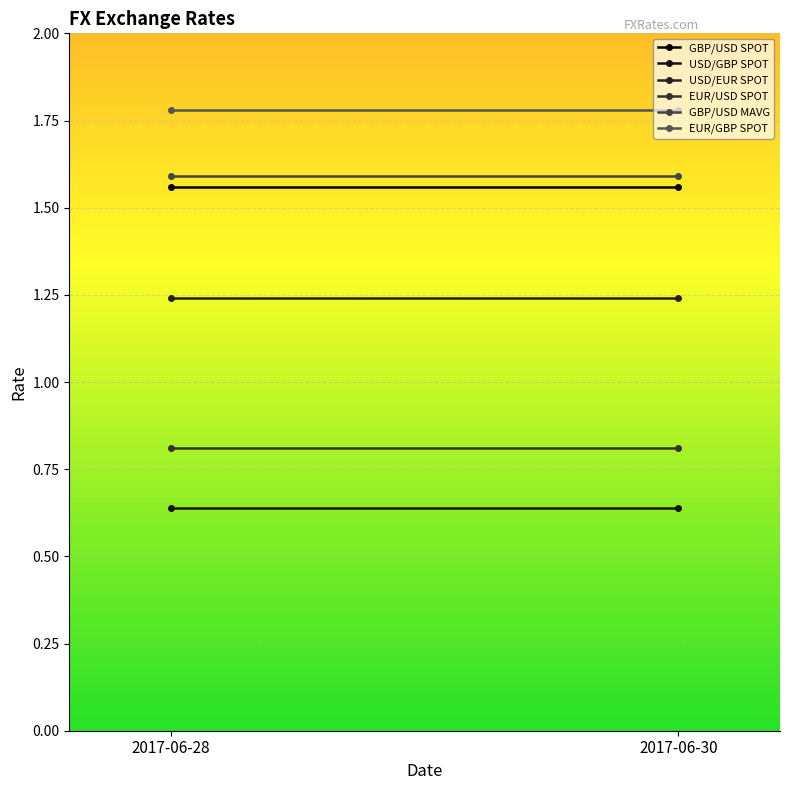

Which series has the largest total across all categories?

EUR/GBP SPOT